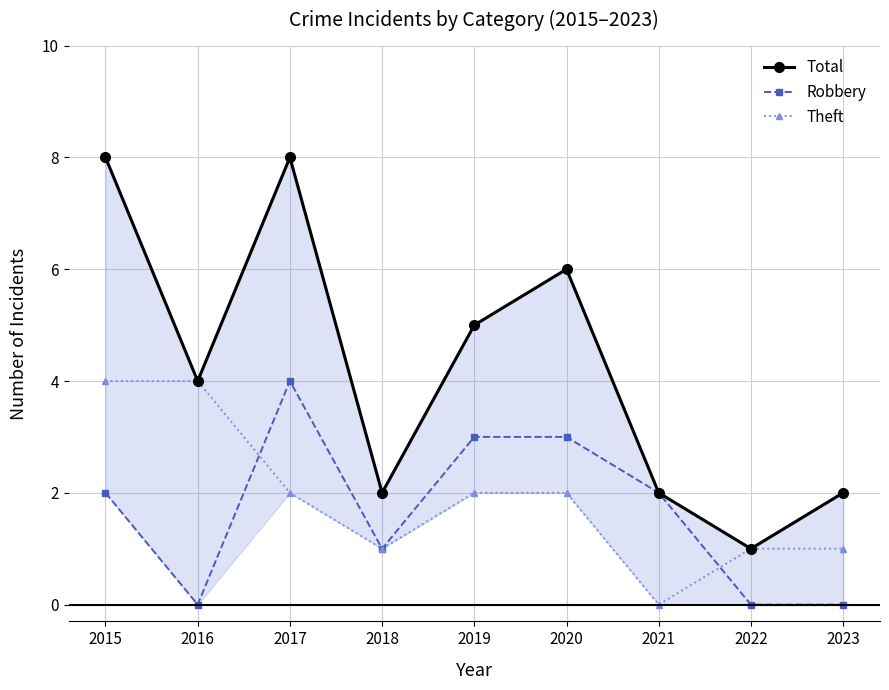

List the labels in order of Total value, largest first.

2015, 2017, 2020, 2019, 2016, 2018, 2021, 2023, 2022